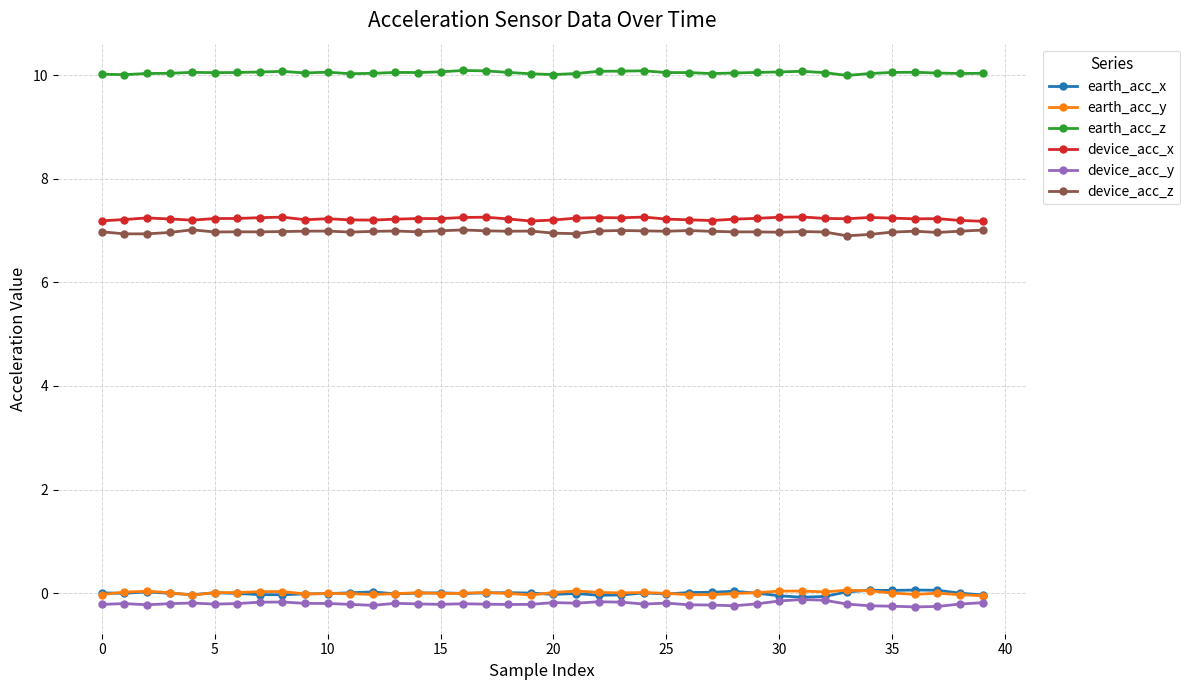

True or false: earth_acc_x has more than 2 interior local peaks.

True